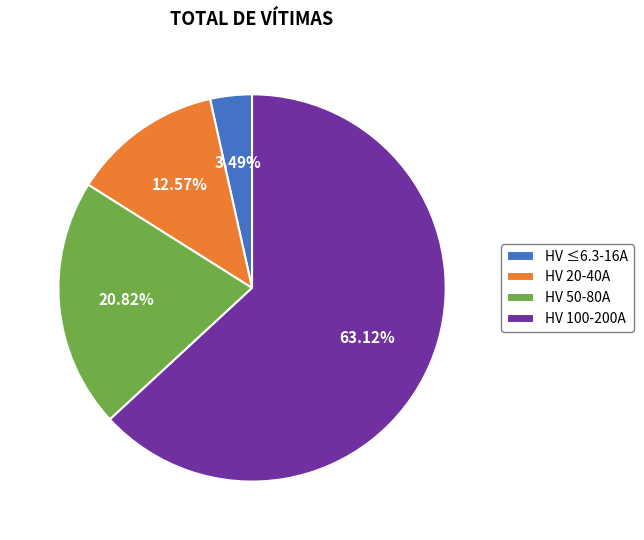

Does HV 100-200A represent more than half of the total?

Yes